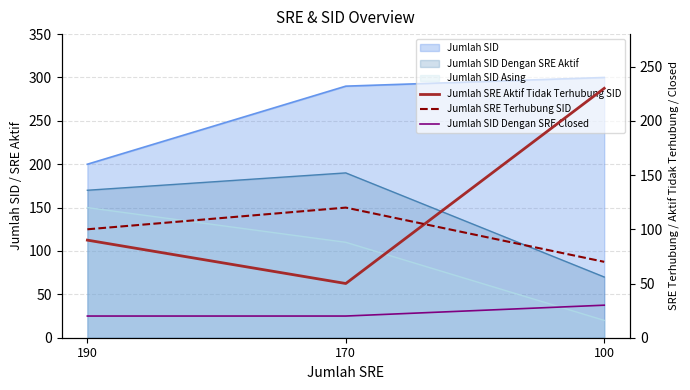

How many lines are shown in the chart?

3